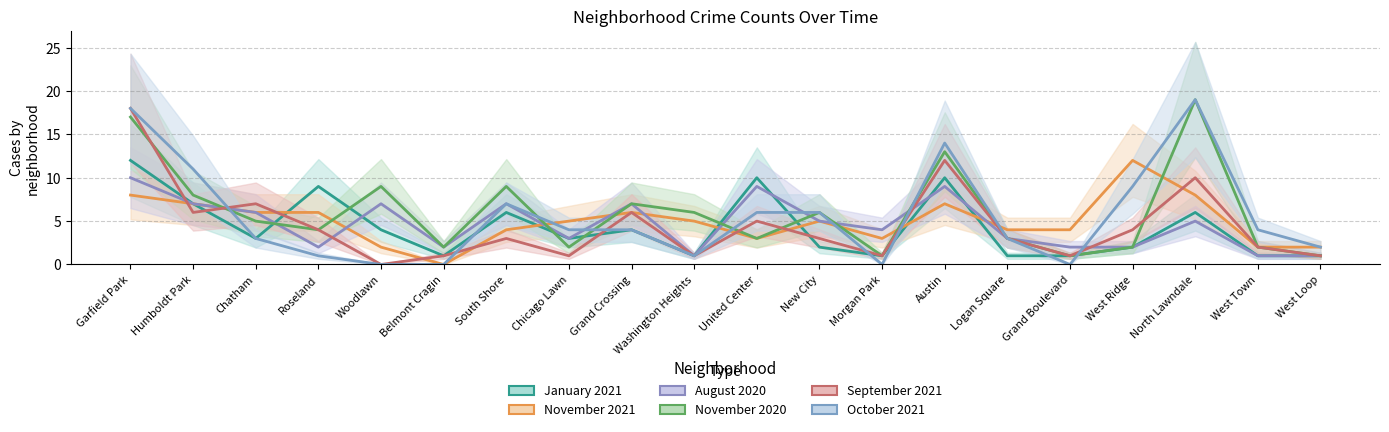

Reading left to right, what are all the values shown in this chart?

January 2021: Garfield Park=12	Humboldt Park=7	Chatham=3	Roseland=9	Woodlawn=4	Belmont Cragin=1	South Shore=6	Chicago Lawn=3	Grand Crossing=4	Washington Heights=1	United Center=10	New City=2	Morgan Park=1	Austin=10	Logan Square=1	Grand Boulevard=1	West Ridge=2	North Lawndale=6	West Town=1	West Loop=1
November 2021: Garfield Park=8	Humboldt Park=7	Chatham=6	Roseland=6	Woodlawn=2	Belmont Cragin=0	South Shore=4	Chicago Lawn=5	Grand Crossing=6	Washington Heights=5	United Center=3	New City=5	Morgan Park=3	Austin=7	Logan Square=4	Grand Boulevard=4	West Ridge=12	North Lawndale=8	West Town=2	West Loop=2
August 2020: Garfield Park=10	Humboldt Park=7	Chatham=6	Roseland=2	Woodlawn=7	Belmont Cragin=2	South Shore=7	Chicago Lawn=3	Grand Crossing=7	Washington Heights=1	United Center=9	New City=5	Morgan Park=4	Austin=9	Logan Square=3	Grand Boulevard=2	West Ridge=2	North Lawndale=5	West Town=1	West Loop=1
November 2020: Garfield Park=17	Humboldt Park=8	Chatham=5	Roseland=4	Woodlawn=9	Belmont Cragin=2	South Shore=9	Chicago Lawn=2	Grand Crossing=7	Washington Heights=6	United Center=3	New City=6	Morgan Park=1	Austin=13	Logan Square=3	Grand Boulevard=1	West Ridge=2	North Lawndale=19	West Town=2	West Loop=1
September 2021: Garfield Park=18	Humboldt Park=6	Chatham=7	Roseland=4	Woodlawn=0	Belmont Cragin=1	South Shore=3	Chicago Lawn=1	Grand Crossing=6	Washington Heights=1	United Center=5	New City=3	Morgan Park=1	Austin=12	Logan Square=3	Grand Boulevard=1	West Ridge=4	North Lawndale=10	West Town=2	West Loop=1
October 2021: Garfield Park=18	Humboldt Park=11	Chatham=3	Roseland=1	Woodlawn=0	Belmont Cragin=0	South Shore=7	Chicago Lawn=4	Grand Crossing=4	Washington Heights=1	United Center=6	New City=6	Morgan Park=0	Austin=14	Logan Square=3	Grand Boulevard=0	West Ridge=9	North Lawndale=19	West Town=4	West Loop=2